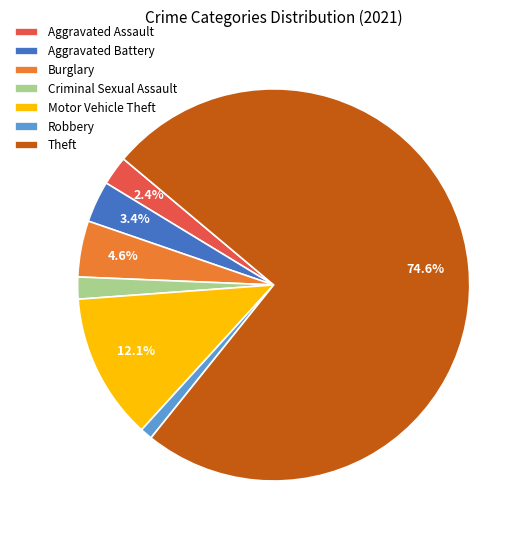

Rank the categories by value from lowest to highest.

Robbery, Criminal Sexual Assault, Aggravated Assault, Aggravated Battery, Burglary, Motor Vehicle Theft, Theft